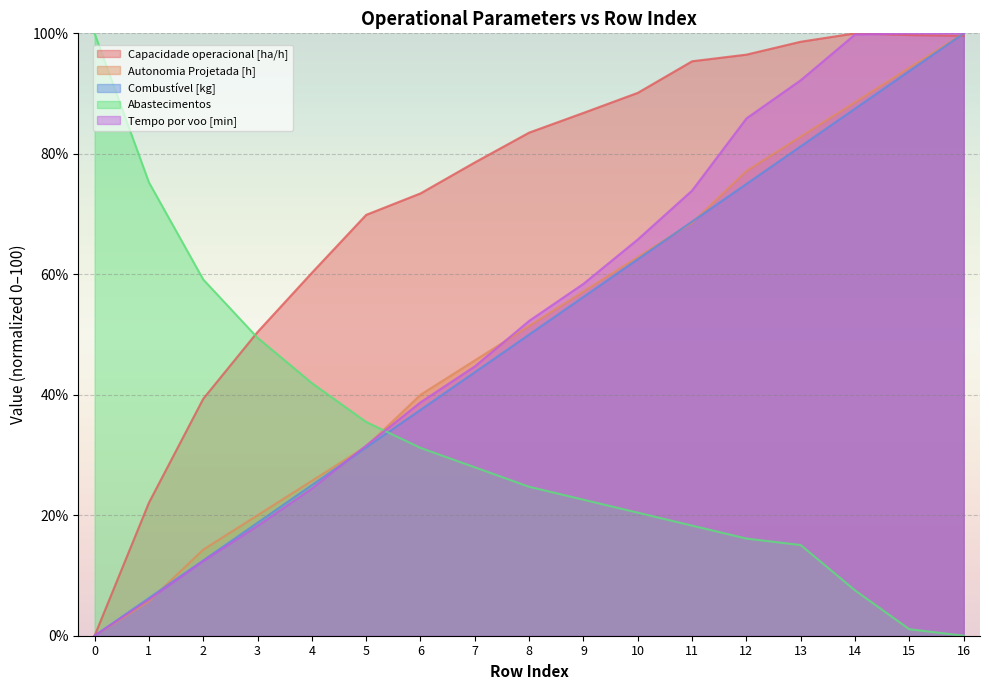

Is the value of Tempo por voo [min] at 8 greater than the value of Abastecimentos at 12?

Yes